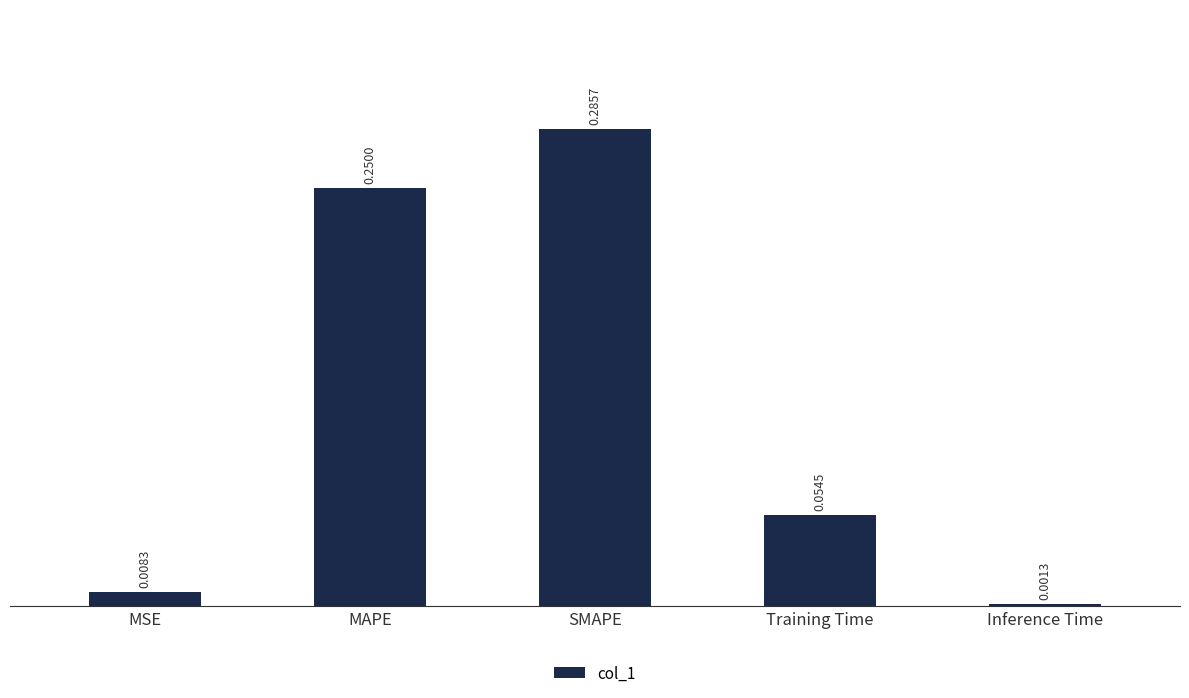

At which category does the chart reach its minimum across all series?

Inference Time